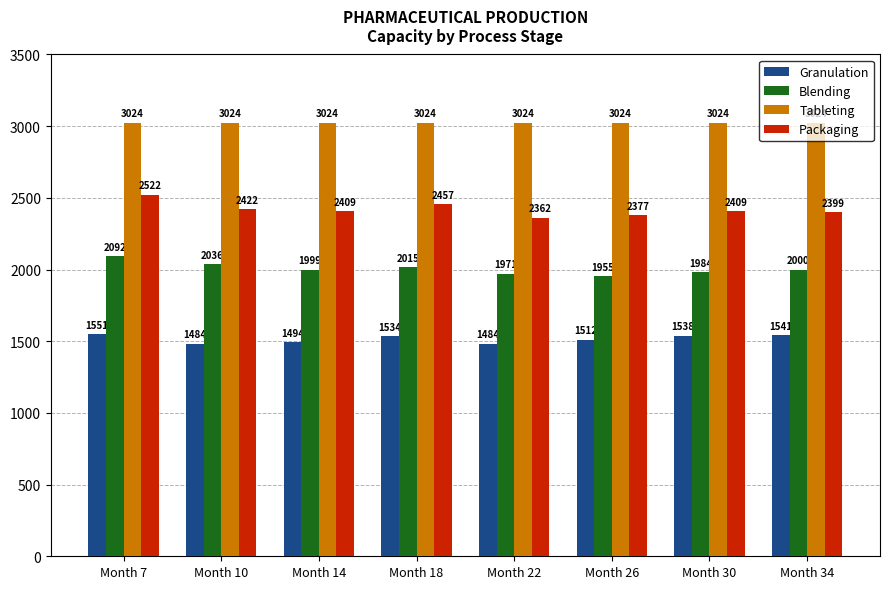

What is the difference between the highest and lowest values at Month 7?

1473